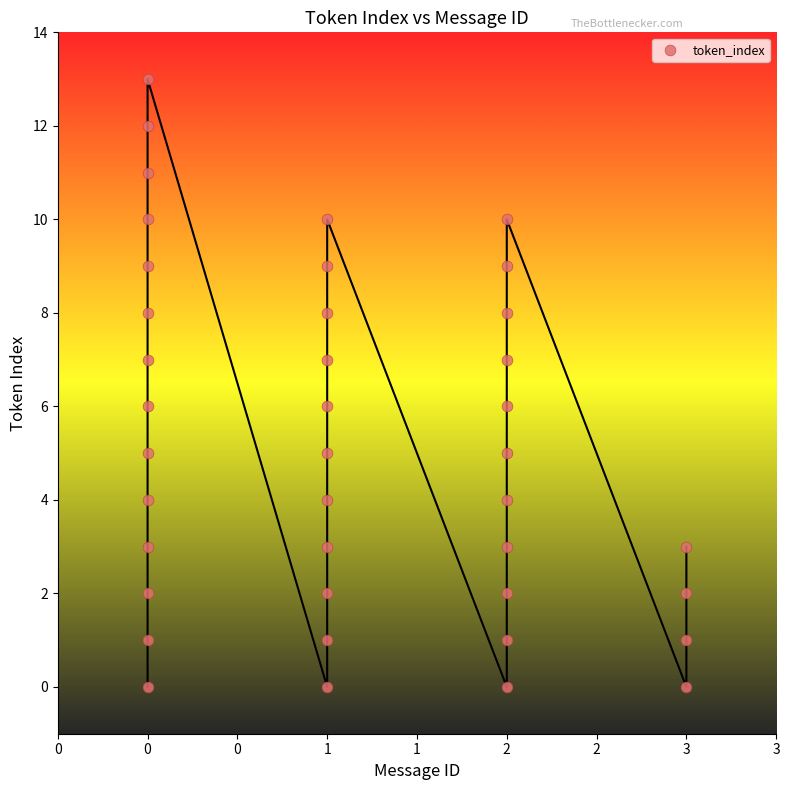

What is the range of X values (max minus min)?

3